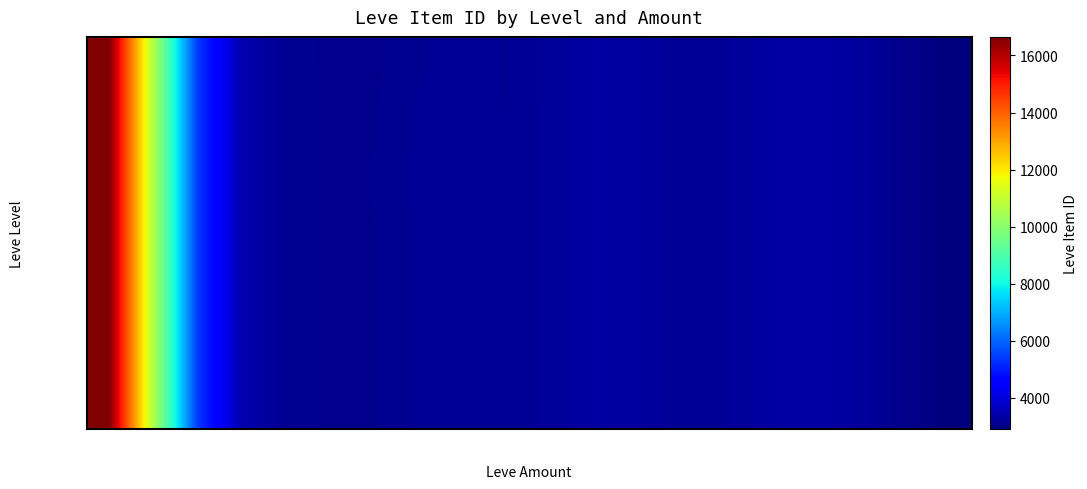

At which category is the sum across all series the highest?

69